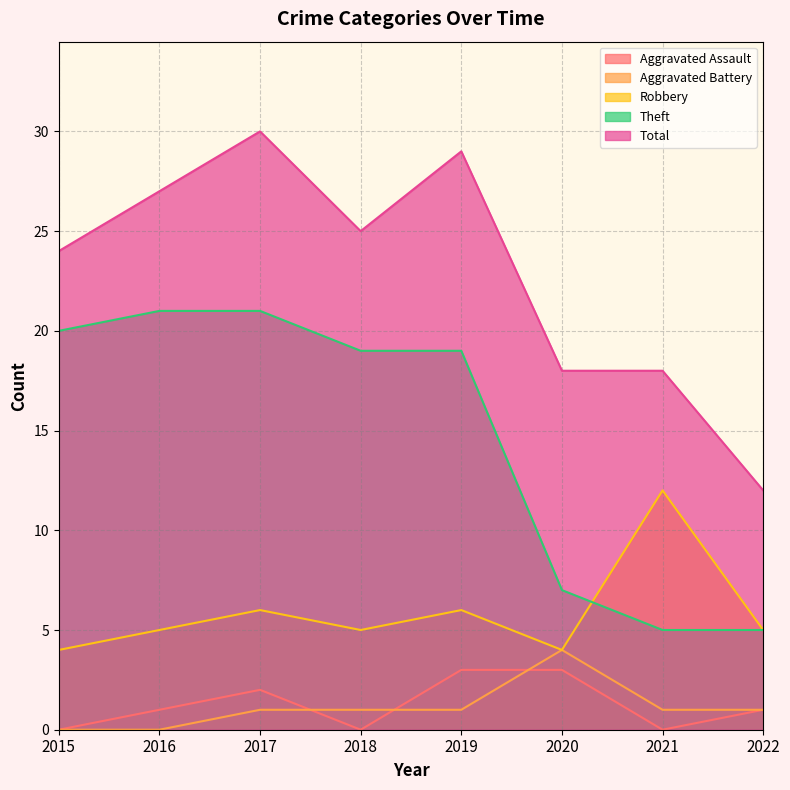

What is the sum of all Aggravated Battery values?

9